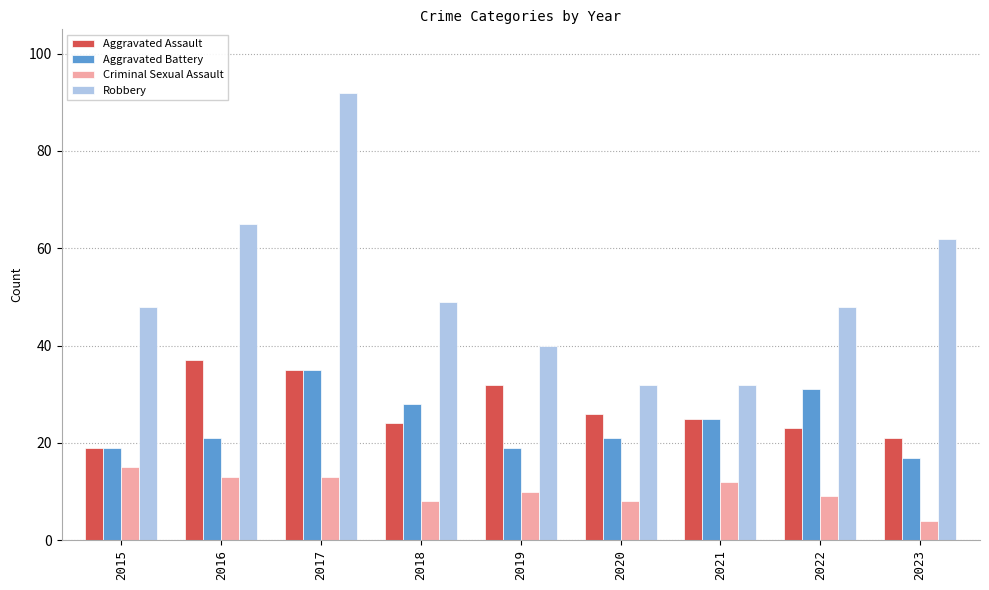

Count the number of categories in the chart.

9